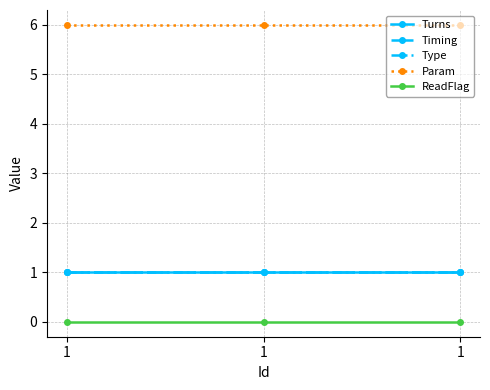

Does the chart display data point markers on the line(s)?

Yes